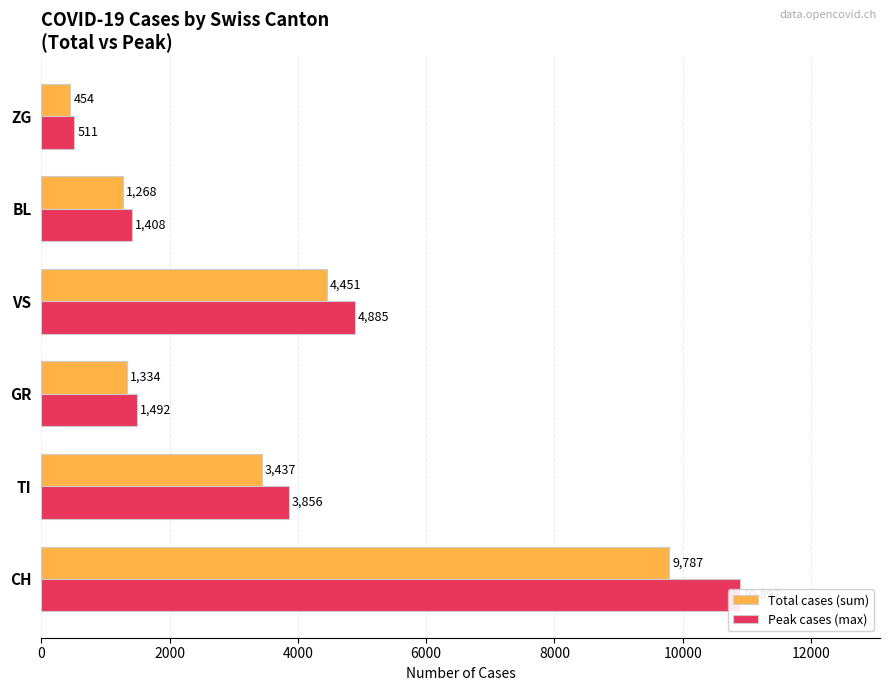

What is the difference between the maximum and minimum values in the Peak cases (max) series?

10386